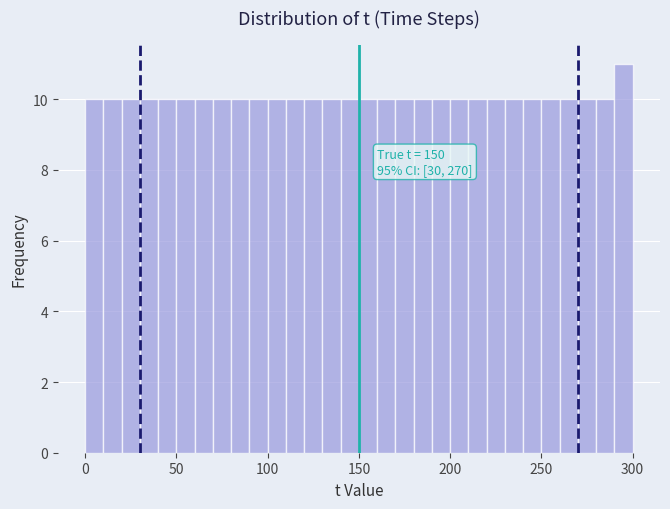

Read against the x-axis, roughly where is the centre of the tallest bar?

295